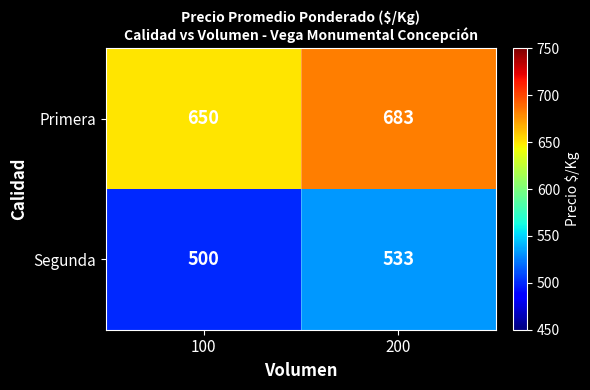

Reading right to left, transcribe all the data shown in this chart.

Primera: 200=683	100=650
Segunda: 200=533	100=500